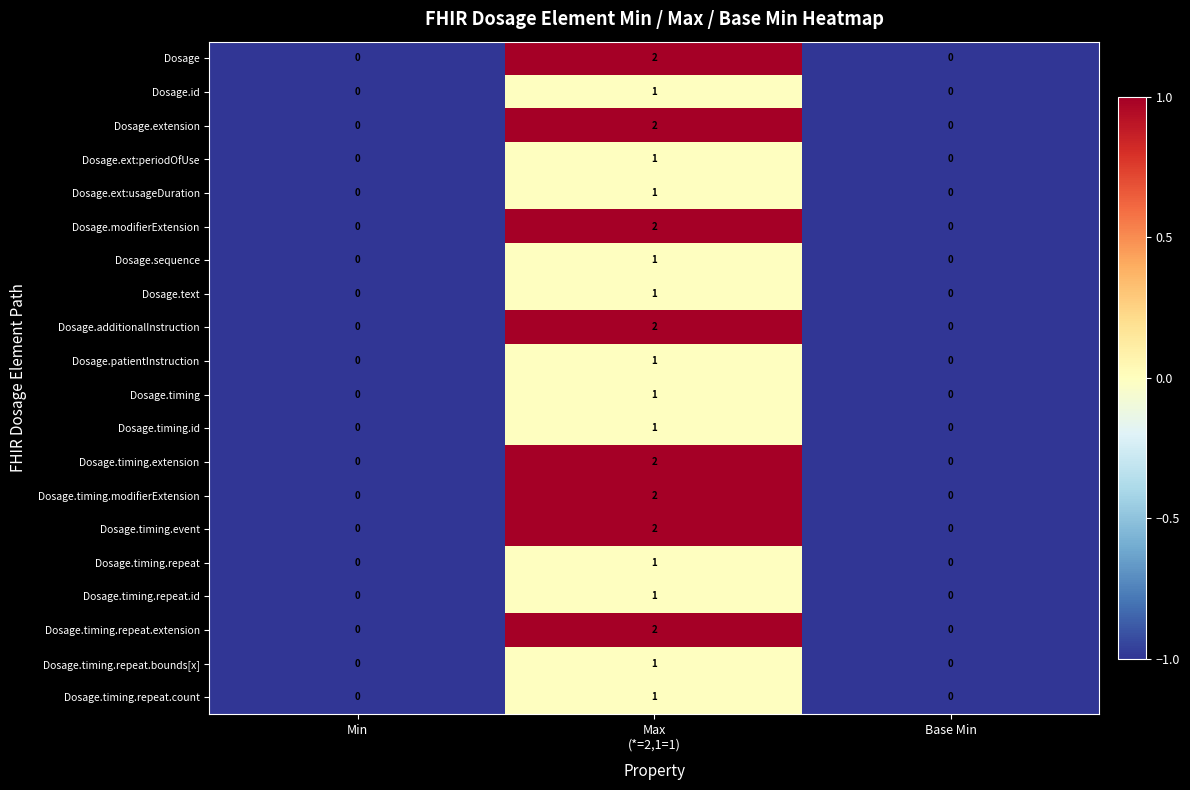

True or false: Dosage.text has a value of 1 at Base Min.

False